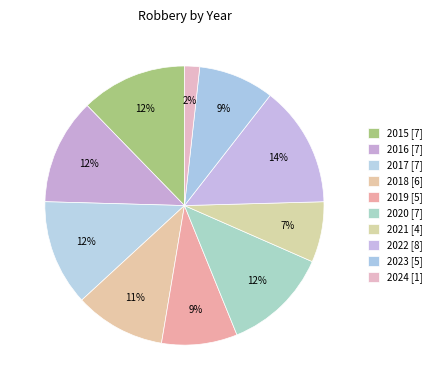

How many slices are in this pie chart?

10